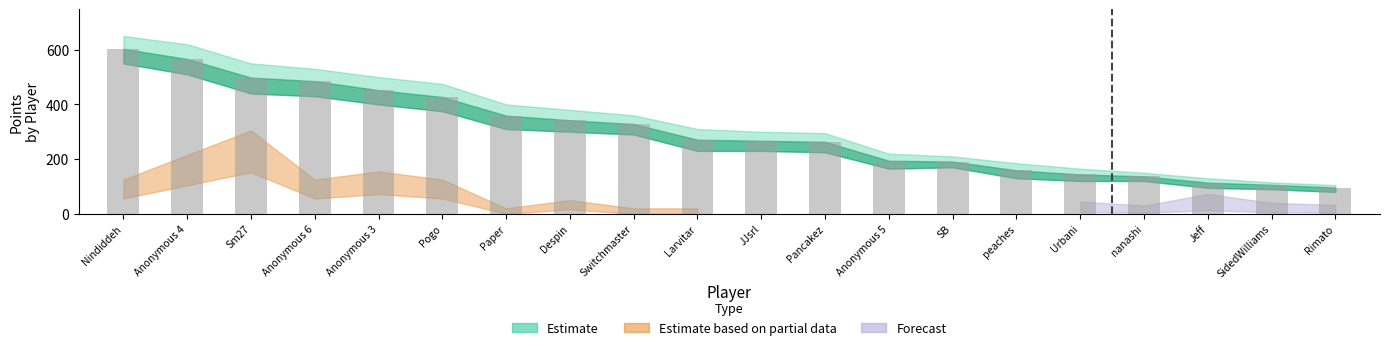

What is the ratio of the value at Anonymous 3 to the value at Rimato?

4.7